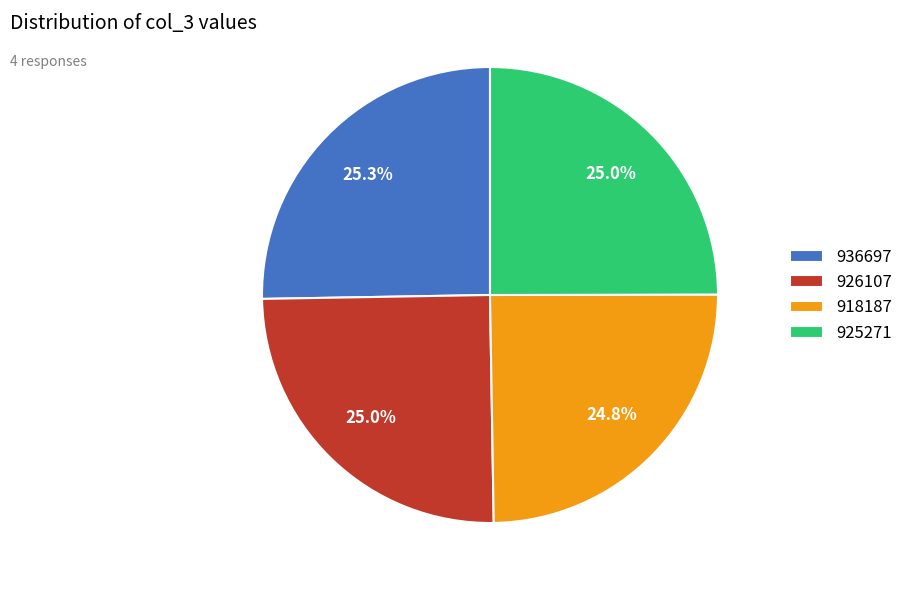

Is it true that 925271 is 25% of the pie?

True